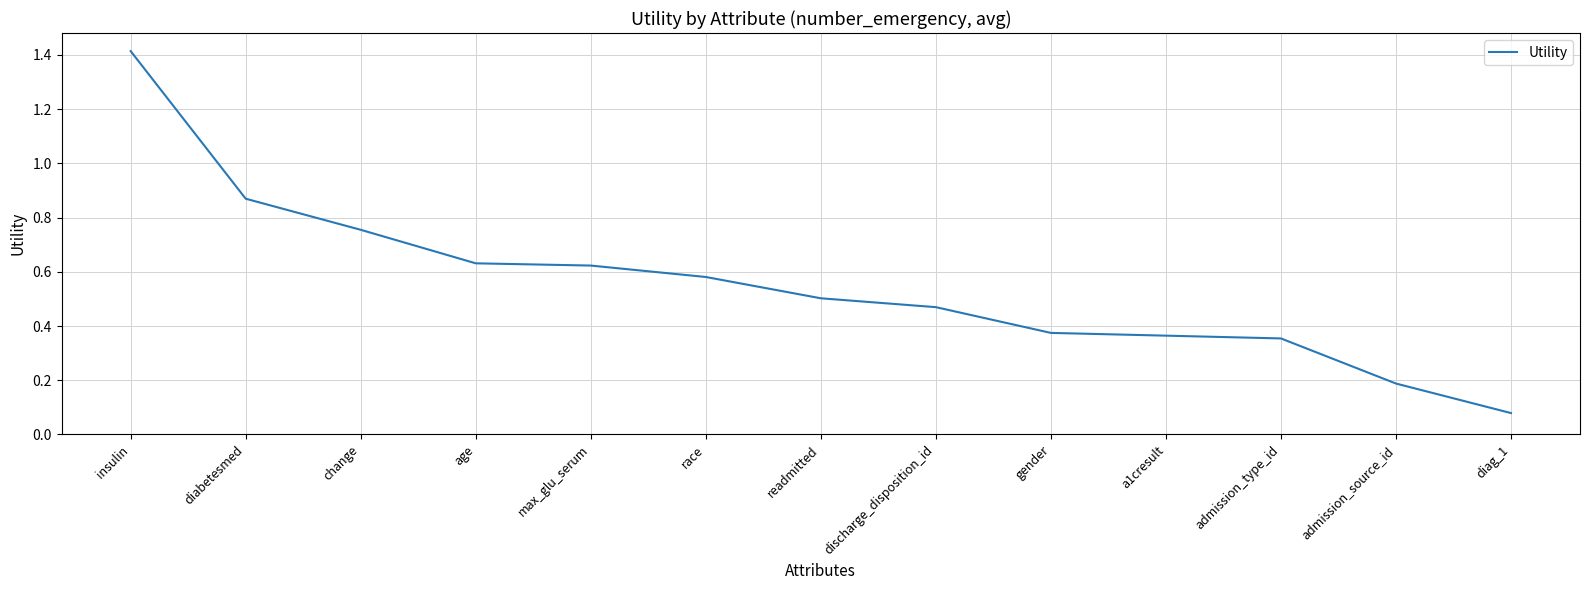

Approximately how many times larger is the value at admission_type_id compared to insulin?

0.3